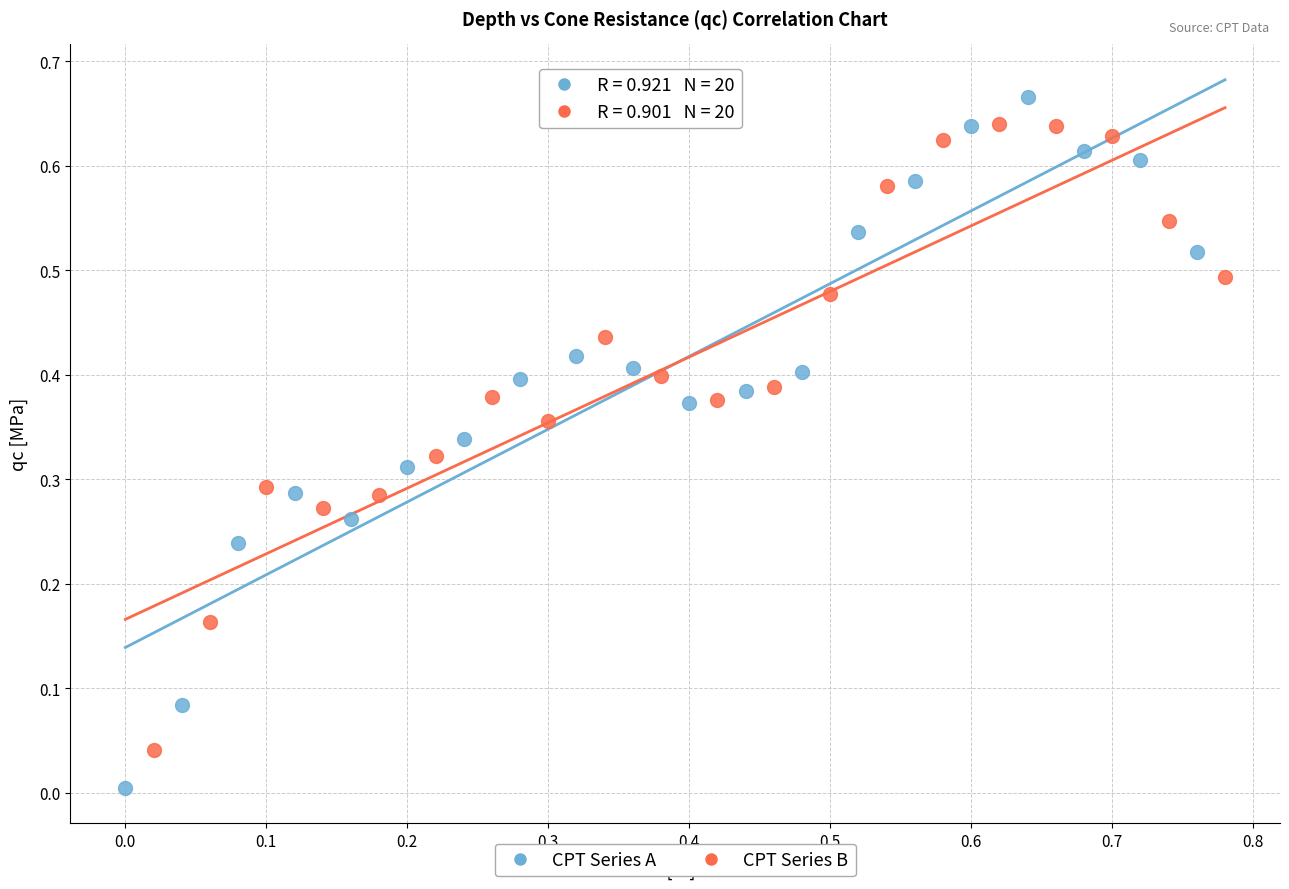

Which series contains the lowest Y value?

CPT Series A